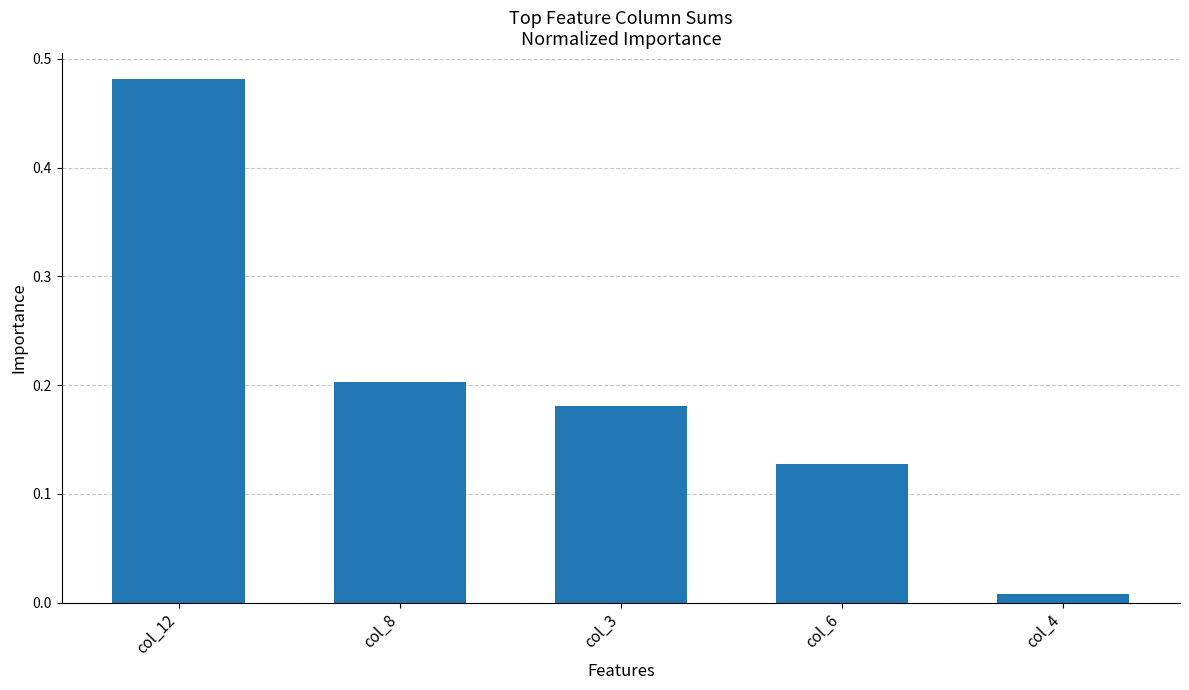

Which label corresponds to the smallest value in the chart?

col_4